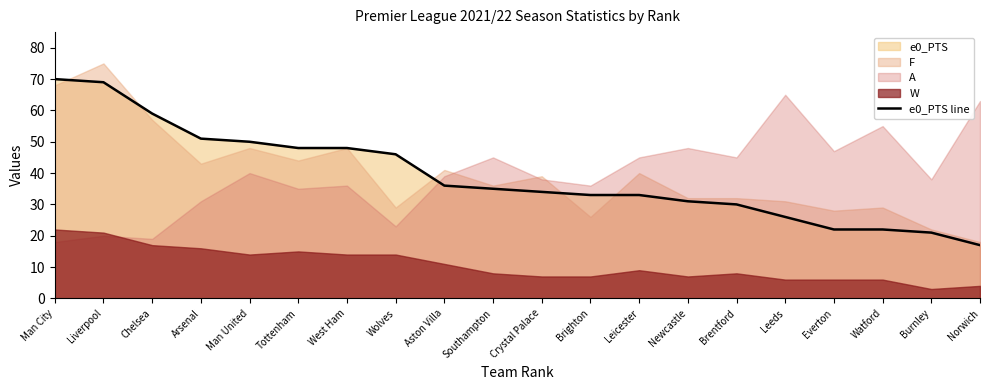

What is the difference between the maximum and minimum values?

53